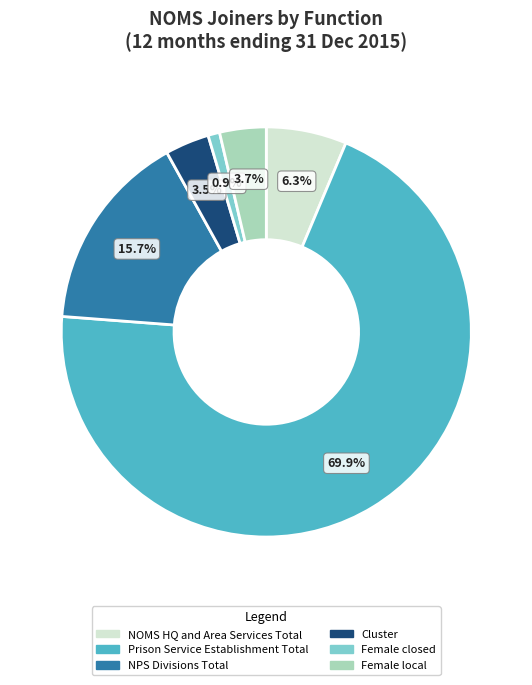

What is the majority slice?

Prison Service Establishment Total